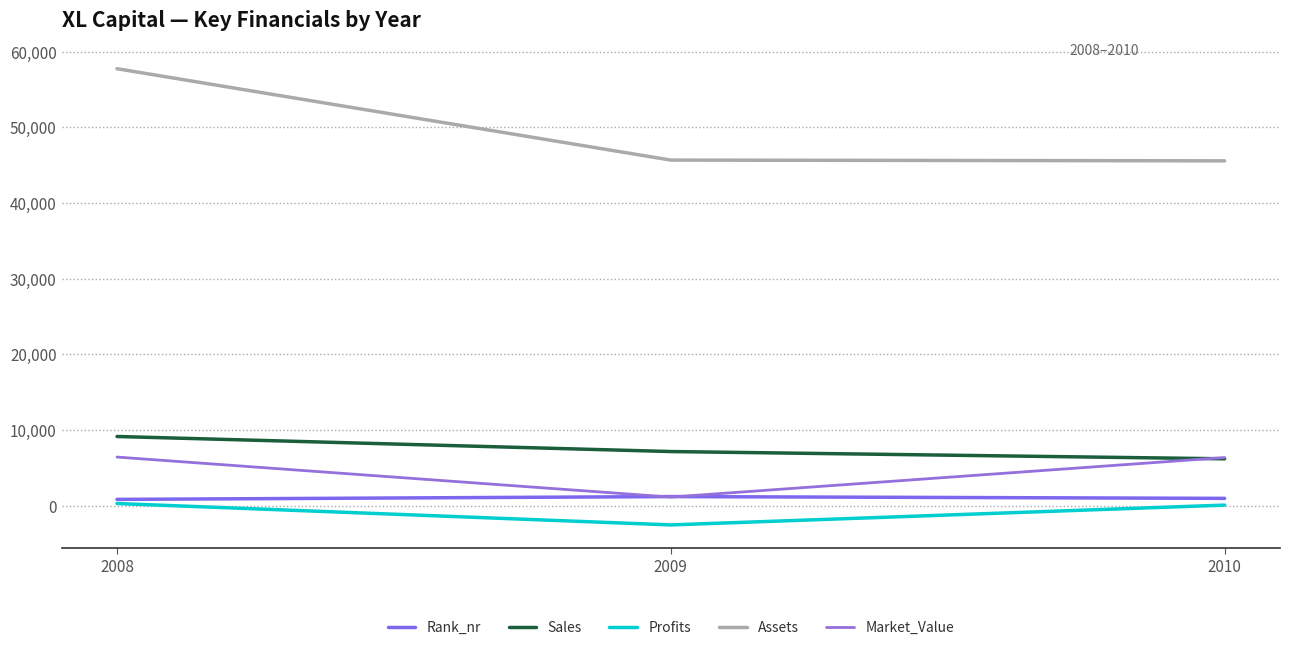

How many lines are shown in the chart?

5